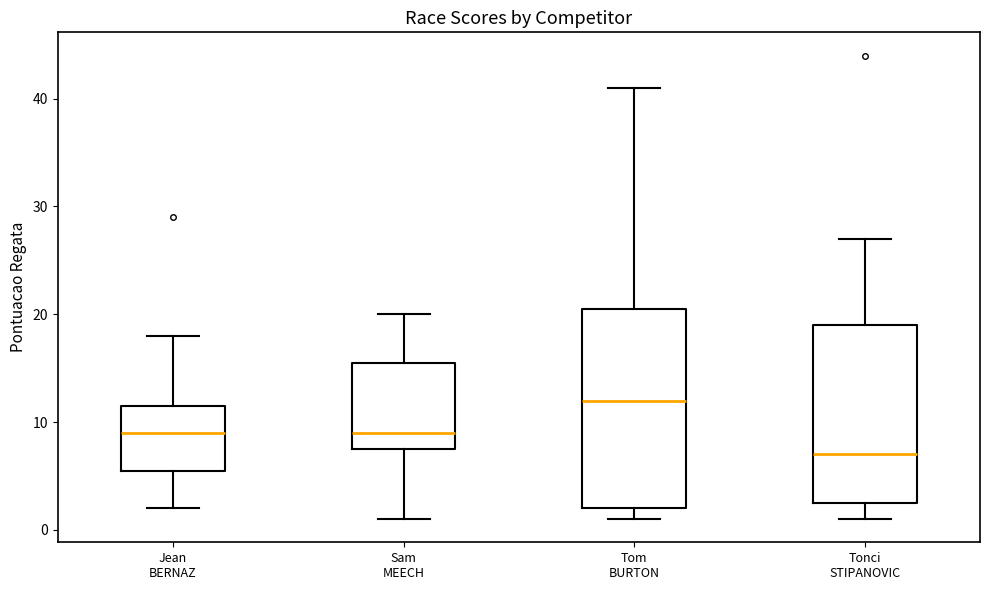

Reading left to right, transcribe this box plot: for each box, give where its median line is, the range the box spans, and where its two whiskers end, as read against the y-axis. The values are not printed on the chart, so give them approximately, as read against the axis.

Jean BERNAZ: median 9, box 6 to 12, whiskers 2 to 18
Sam MEECH: median 9, box 8 to 16, whiskers 1 to 20
Tom BURTON: median 12, box 2 to 21, whiskers 1 to 41
Tonci STIPANOVIC: median 7, box 3 to 19, whiskers 1 to 27